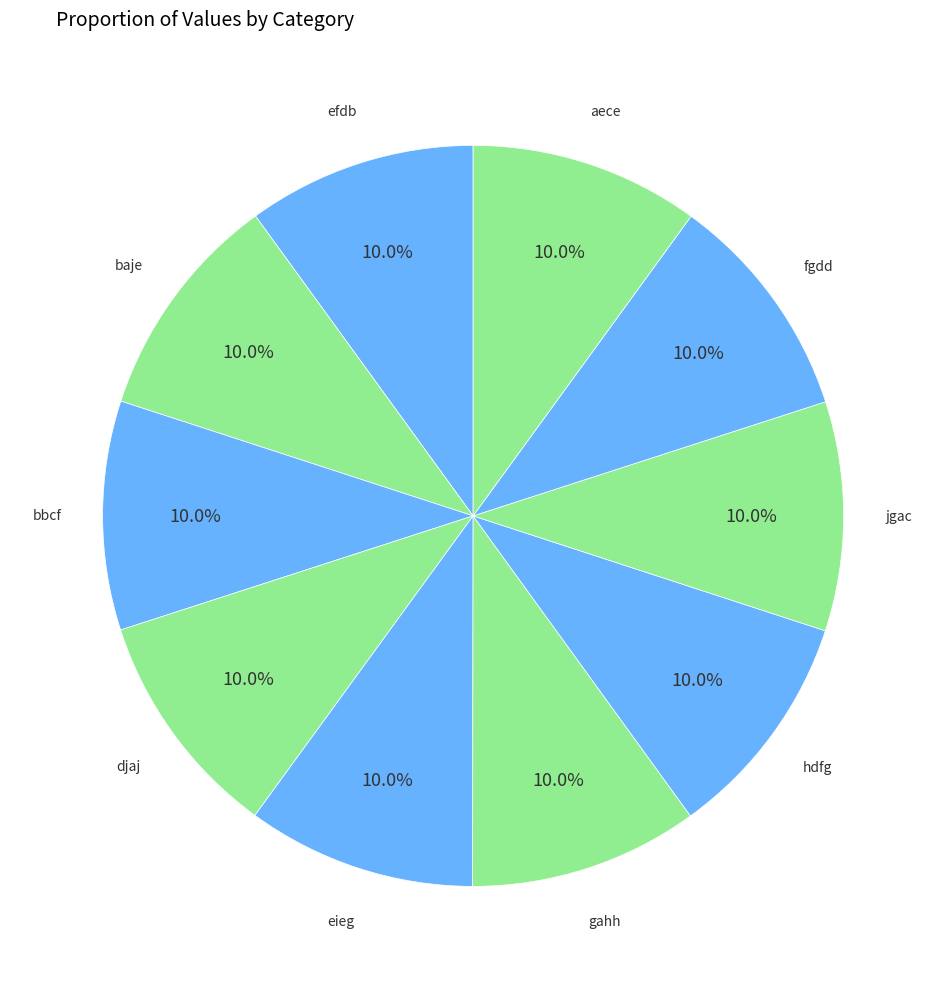

How many slices are in this pie chart?

10